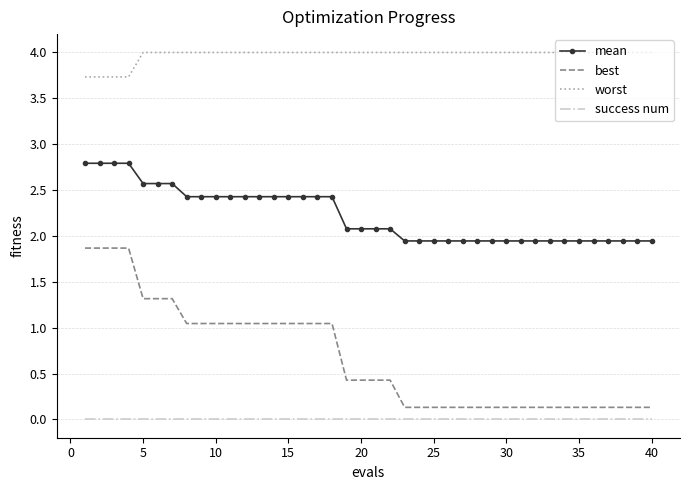

What is the difference between the maximum and minimum values in the worst series?

0.3